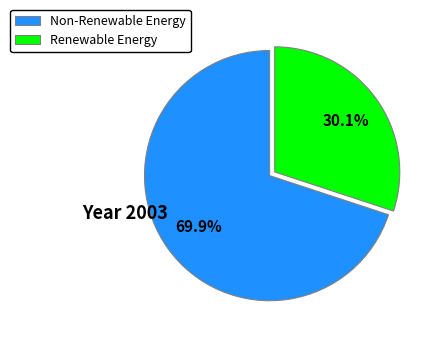

Approximately how many times larger is the value at Renewable Energy compared to Non-Renewable Energy?

0.4